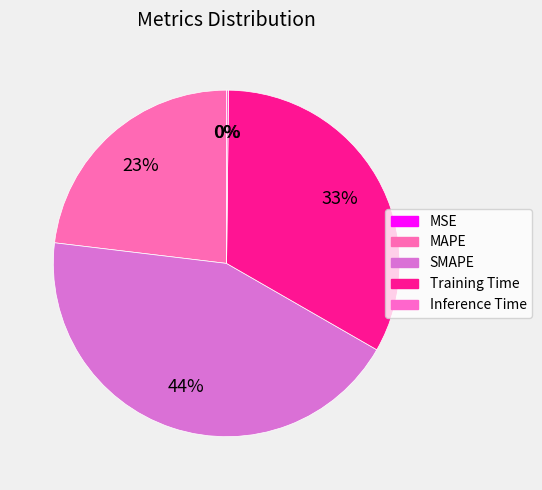

What is the total percentage of Training Time and Inference Time?

33.3%